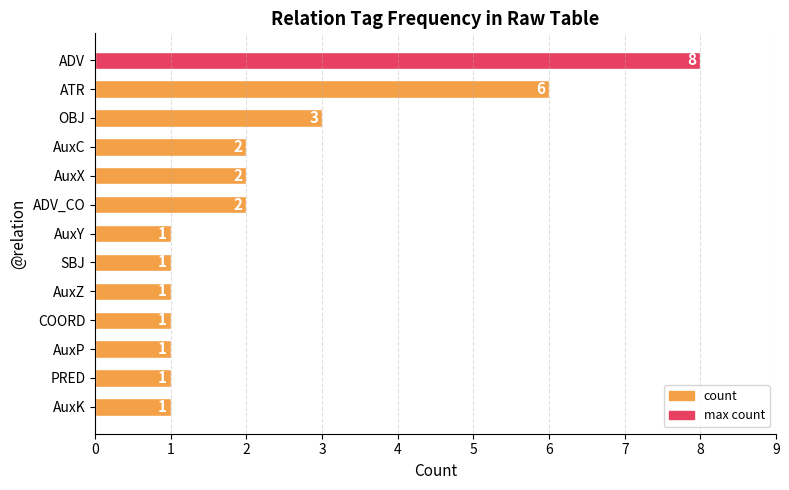

What is the ratio of the value at ADV to the value at AuxX?

4.0